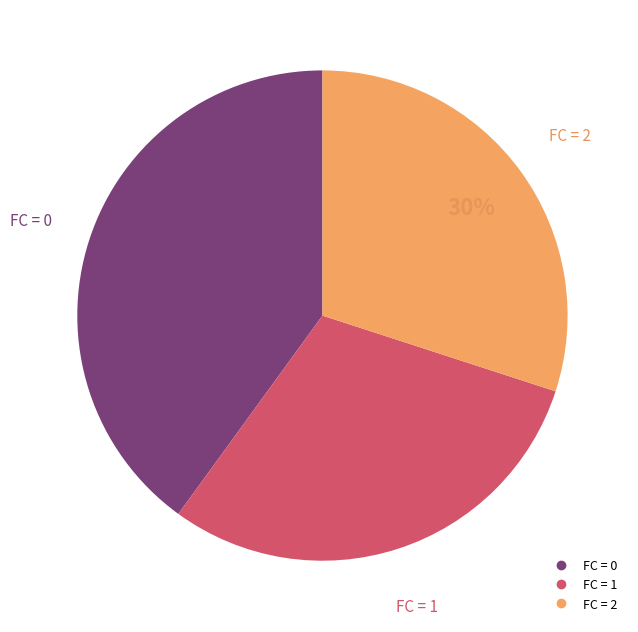

To the nearest percent, what is the average slice percentage?

33%